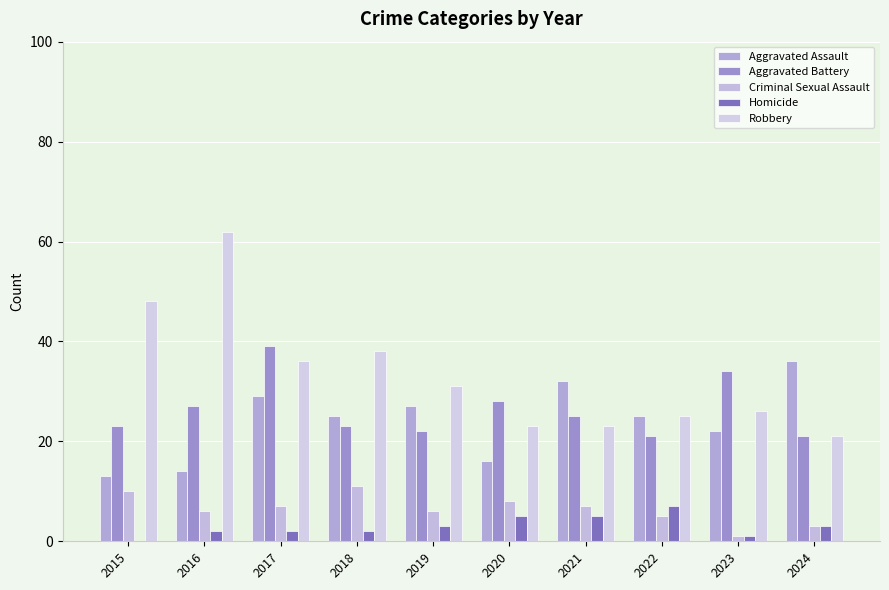

Is it true that Aggravated Assault equals 42 at 2018?

False